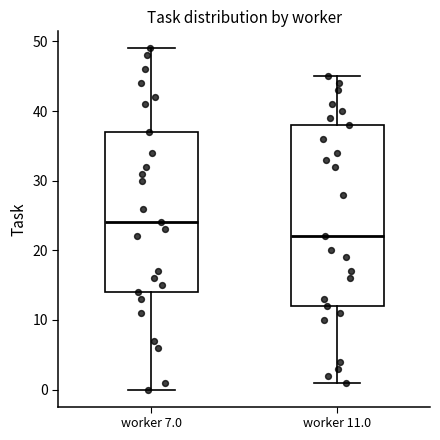

Reading left to right, read every box against the y-axis: the position of its median line, the range the box covers, and the ends of its whiskers. The values are not printed on the chart, so give them approximately, as read against the axis.

worker 7.0: median 24, box 14 to 37, whiskers 0 to 49
worker 11.0: median 22, box 12 to 38, whiskers 1 to 45